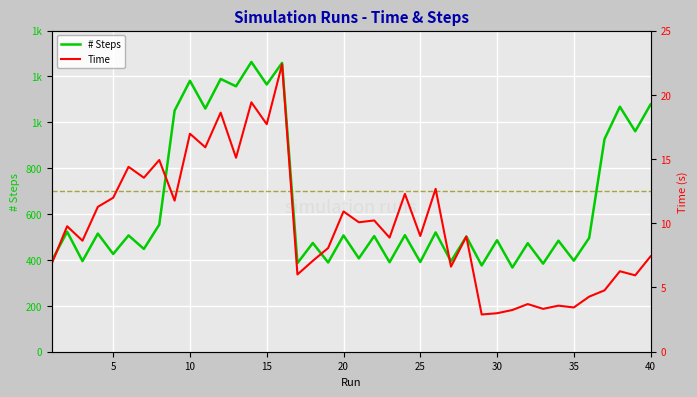

The value of # Steps at 25 is 124.4. True or false?

False